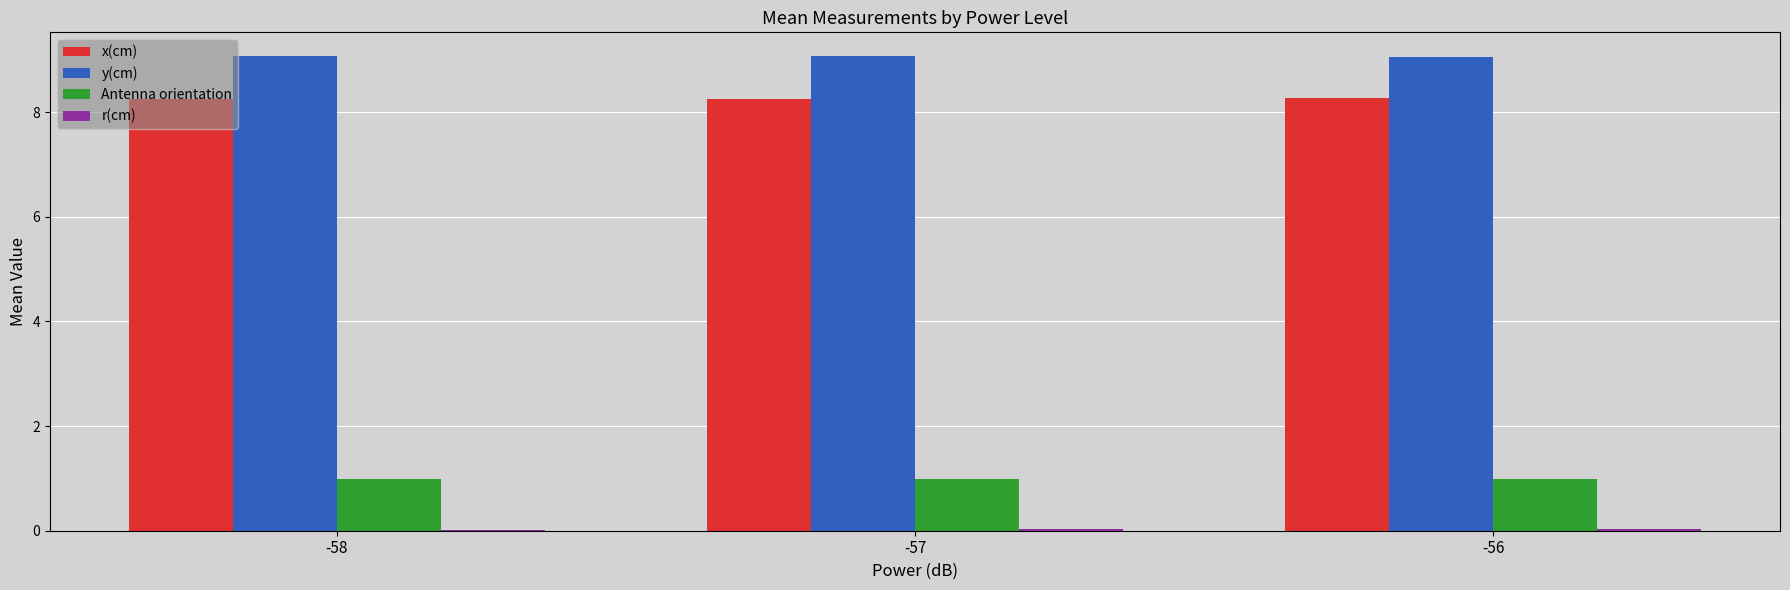

Is the value of y(cm) at -56 greater than the value of Antenna orientation at -56?

Yes